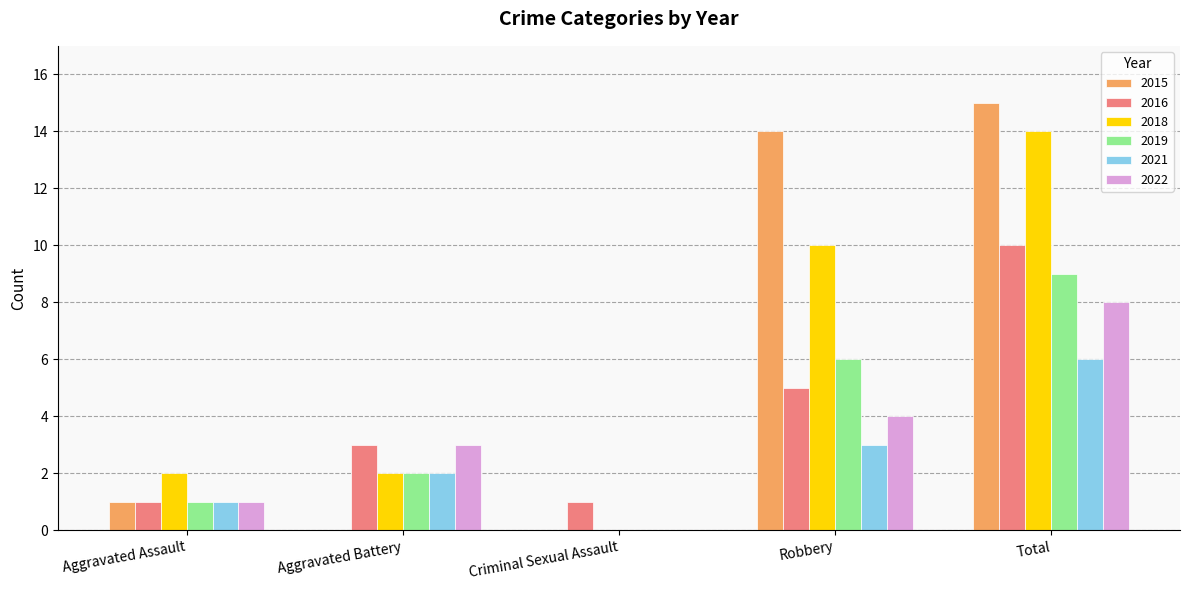

The 2015 series shows 1 at Aggravated Assault. True or false?

True